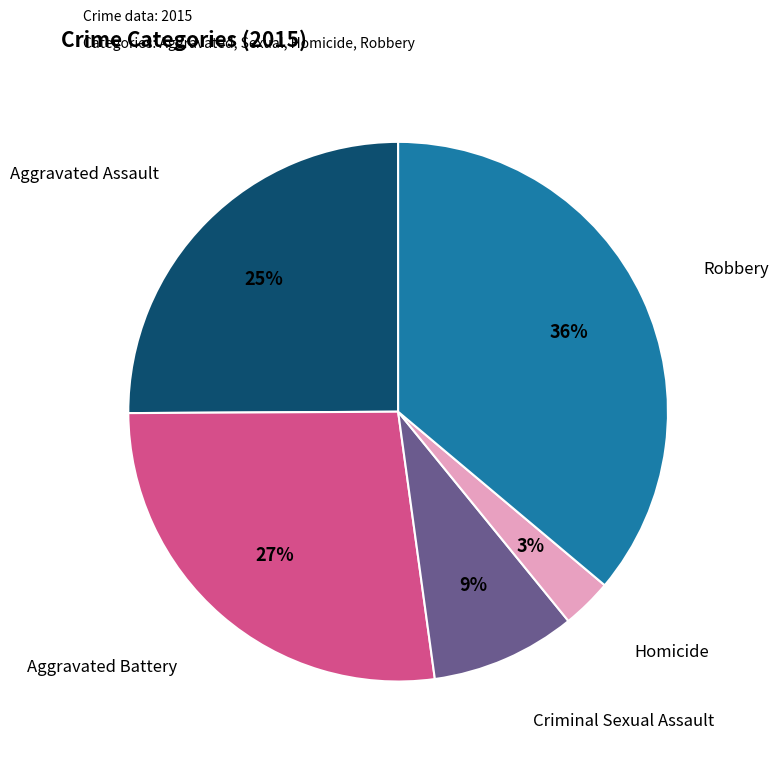

To the nearest percent, what is the difference between the largest and smallest slice percentages?

33%